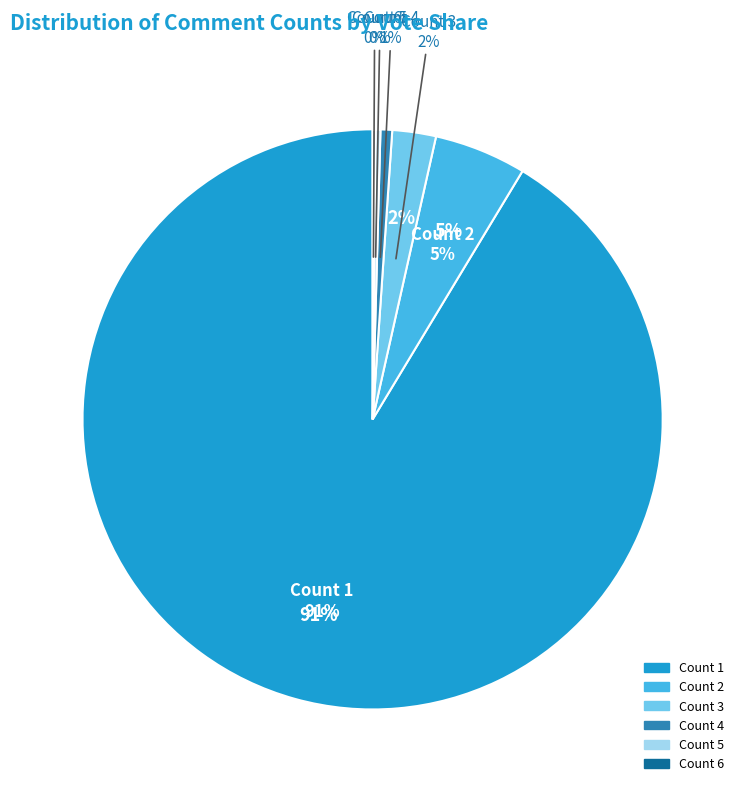

To the nearest percent, what is the difference between the Count=3 and Count=5 slice percentages?

2%